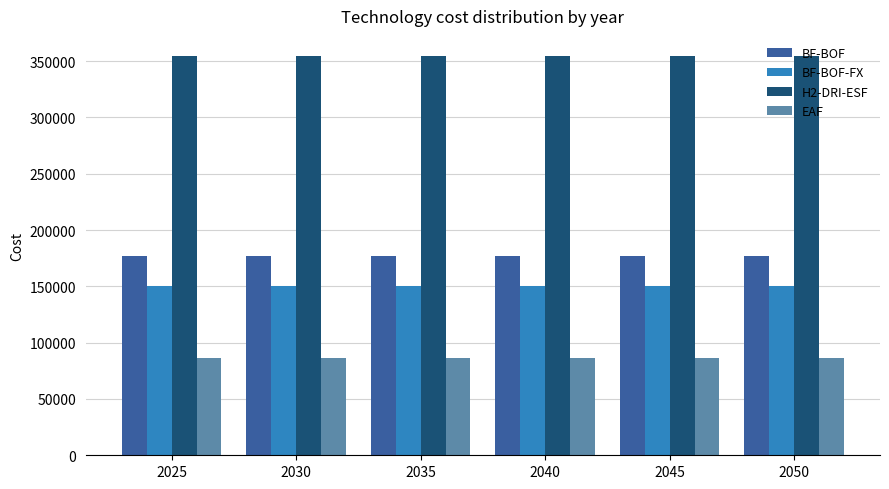

Rank the series at 2040 from highest to lowest value.

H2-DRI-ESF, BF-BOF, BF-BOF-FX, EAF